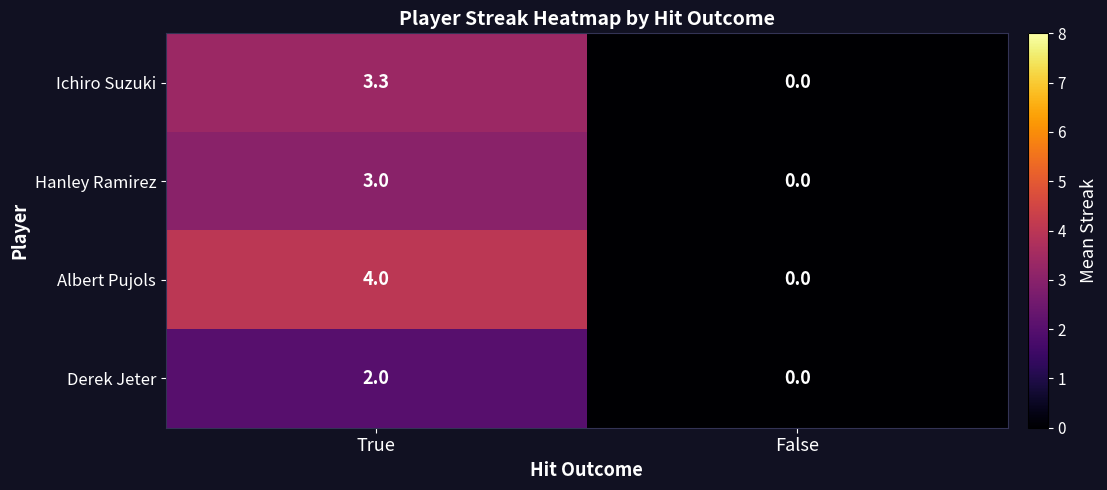

How many categories are shown in the chart?

2